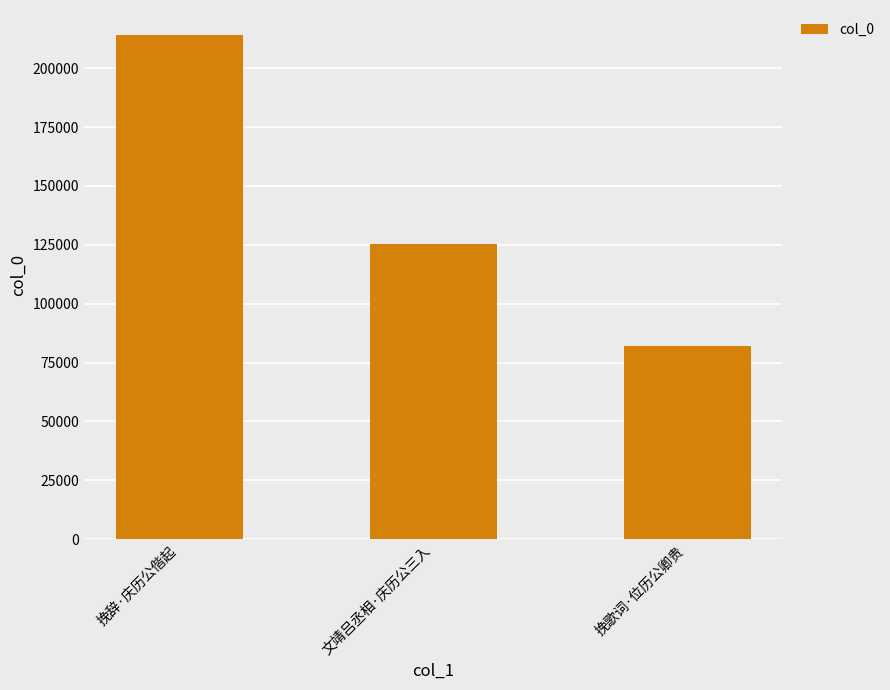

How many bars are there in total?

3